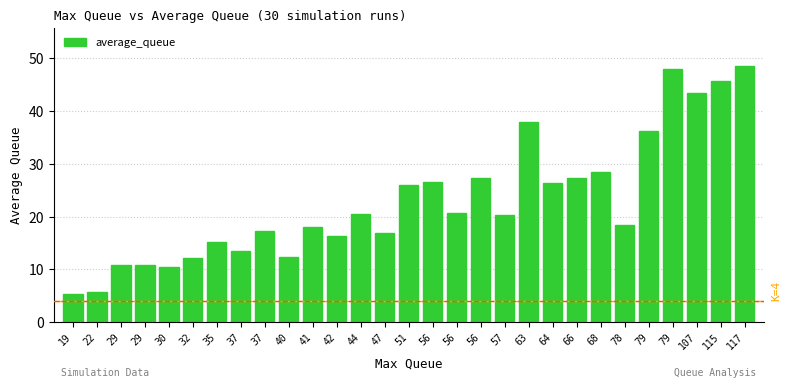

What is the change in value from 42 to 47?

+0.7